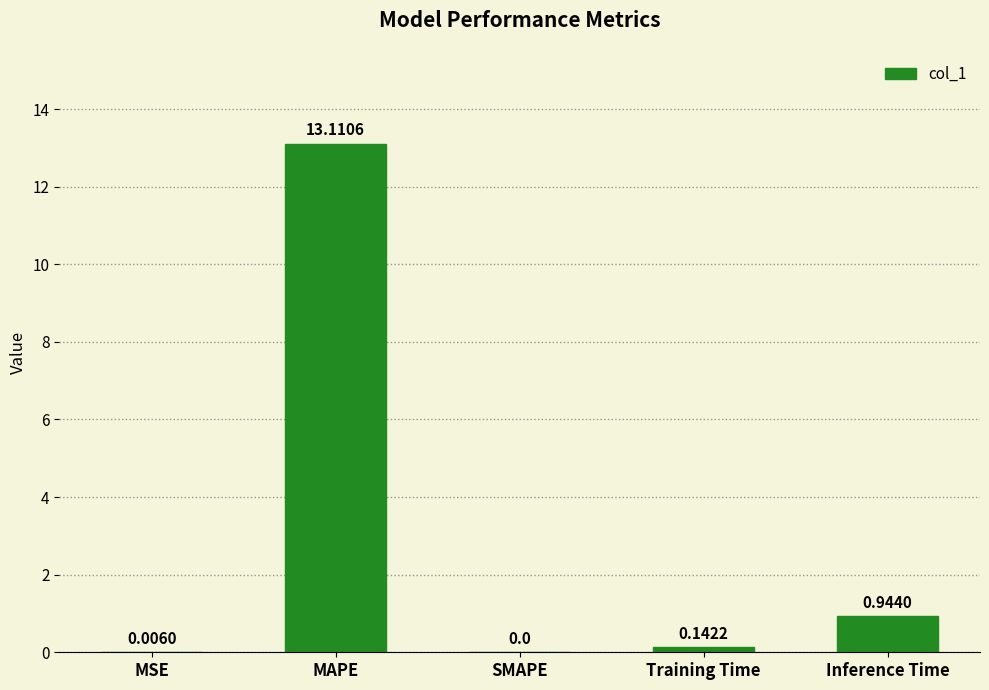

What is the sum of all values?

14.2